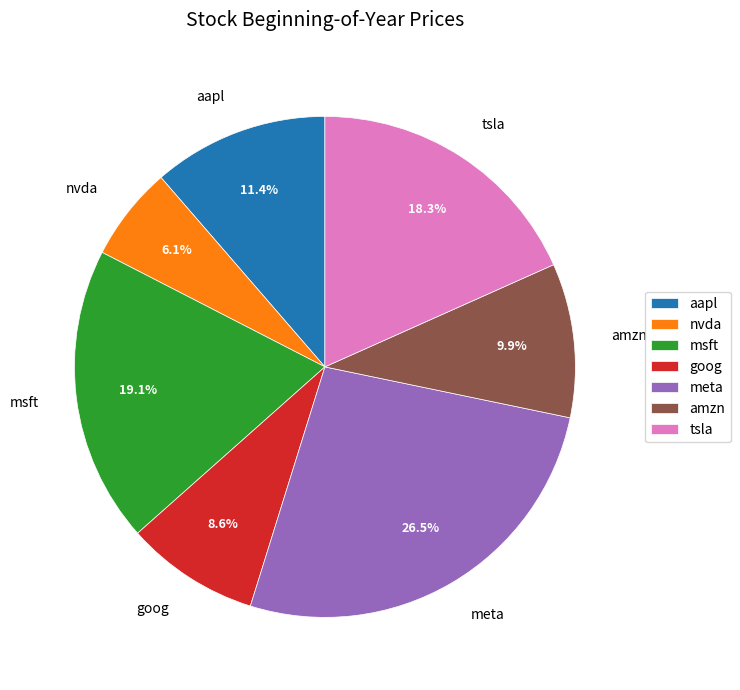

To the nearest percent, what percentage of the pie is aapl?

11%